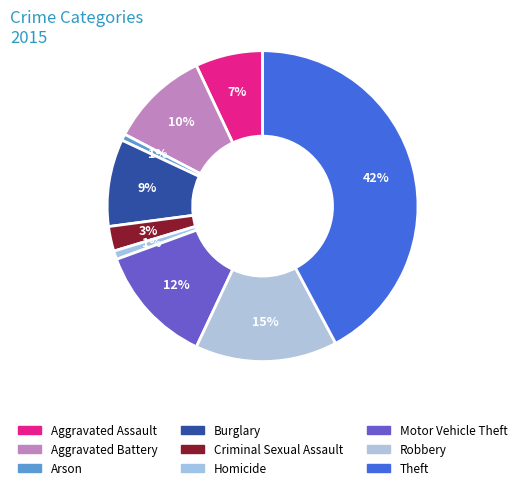

Between Motor Vehicle Theft and Aggravated Battery, which is larger?

Motor Vehicle Theft